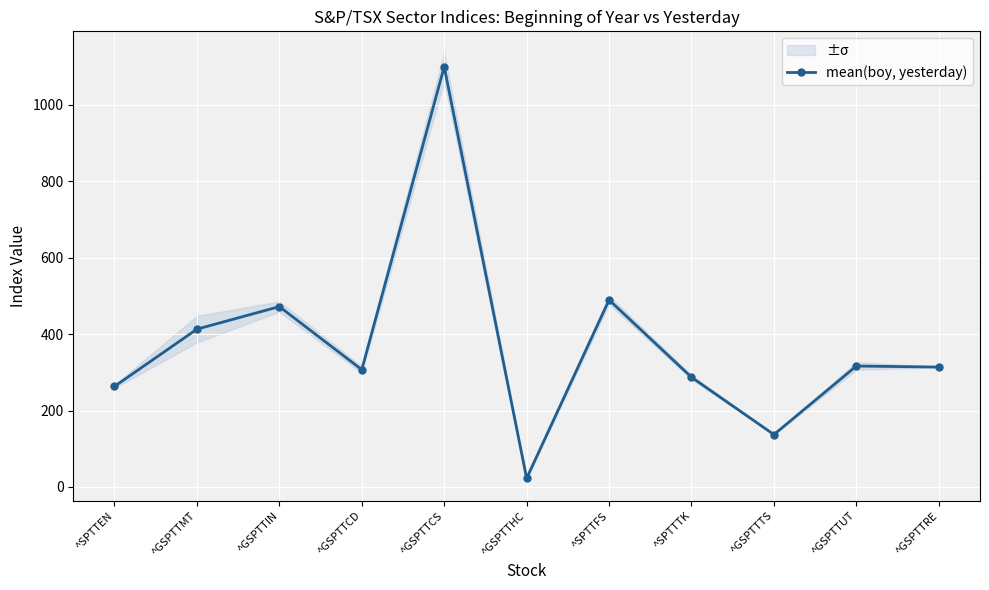

Rank the categories by value from lowest to highest.

^GSPTTHC, ^GSPTTTS, ^SPTTEN, ^SPTTTK, ^GSPTTCD, ^GSPTTRE, ^GSPTTUT, ^GSPTTMT, ^GSPTTIN, ^SPTTFS, ^GSPTTCS